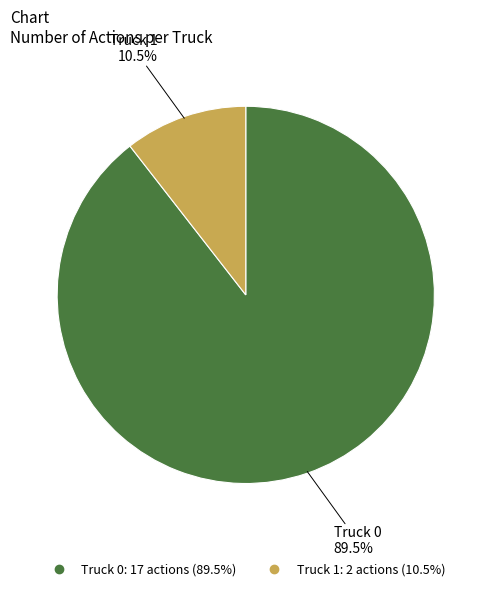

Is Truck 0 the majority of the pie?

Yes